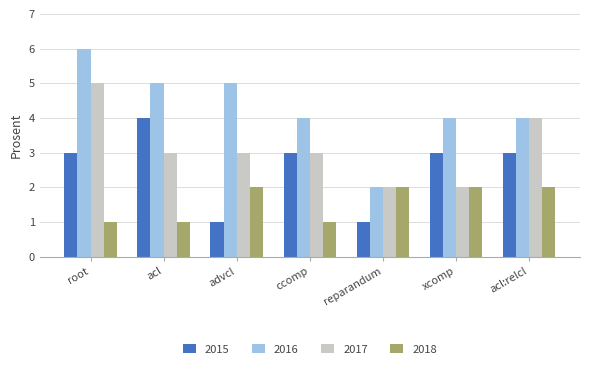

What is the label of the 2nd bar from the left?

acl